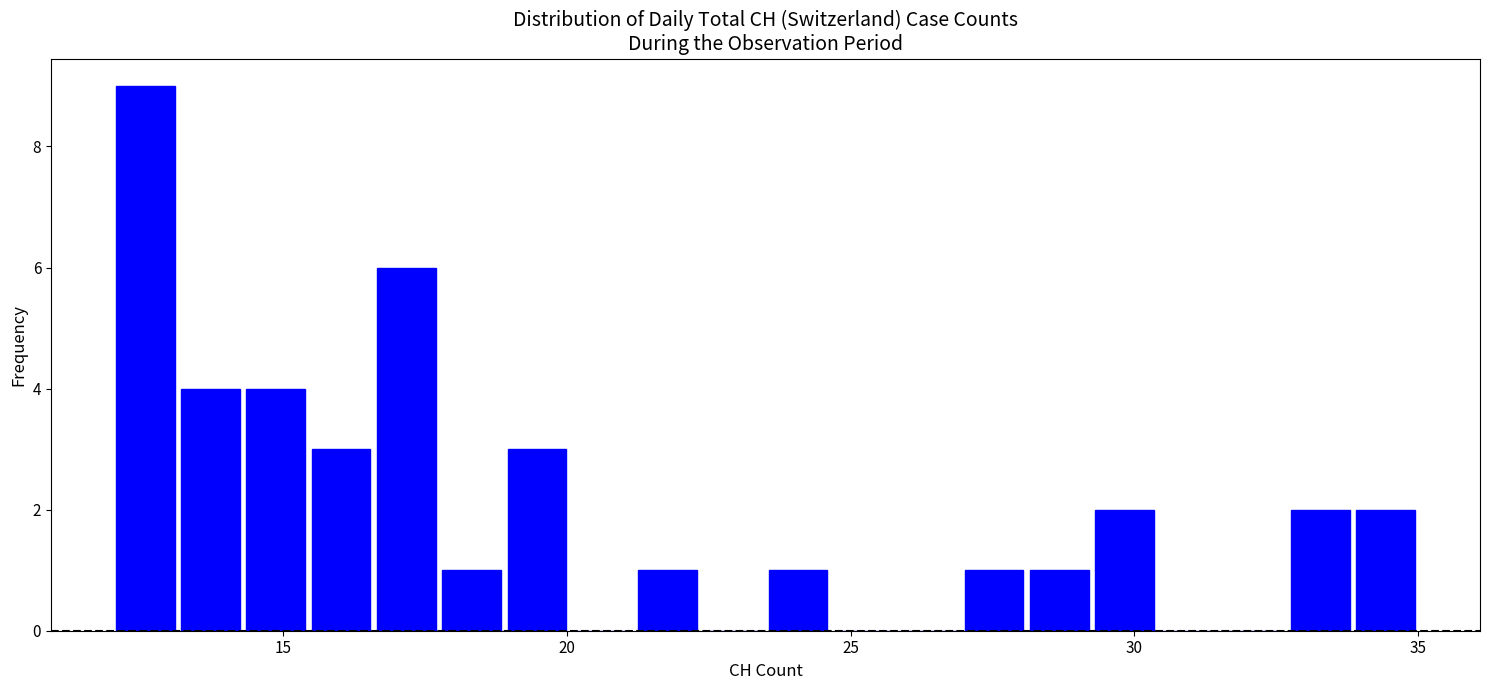

Read against the x-axis, roughly where is the centre of the tallest bar?

12.5